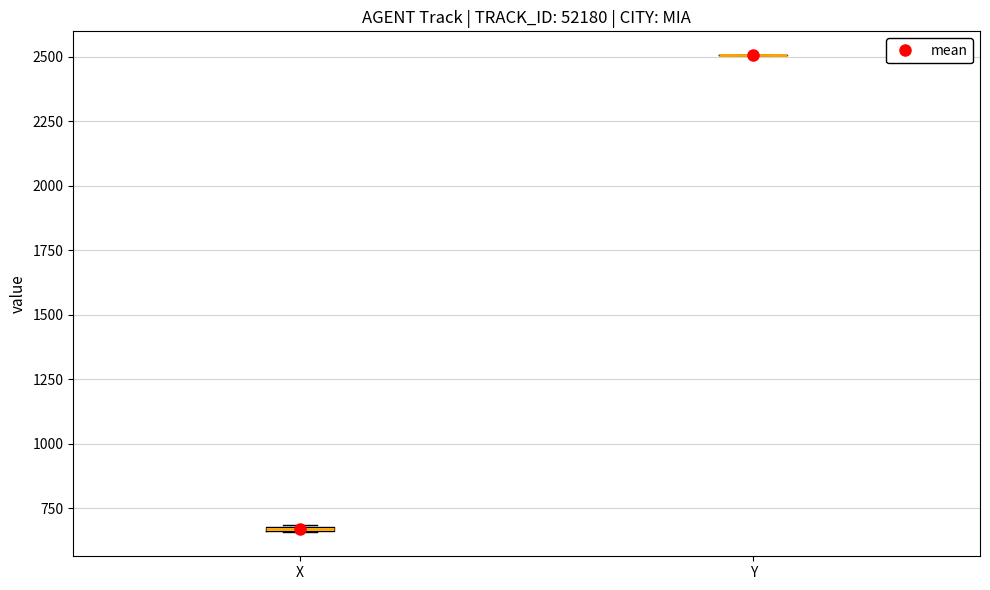

Where is the upper edge of the box for X on the y-axis? The values are not printed on the chart, so give them approximately, as read against the axis.

700